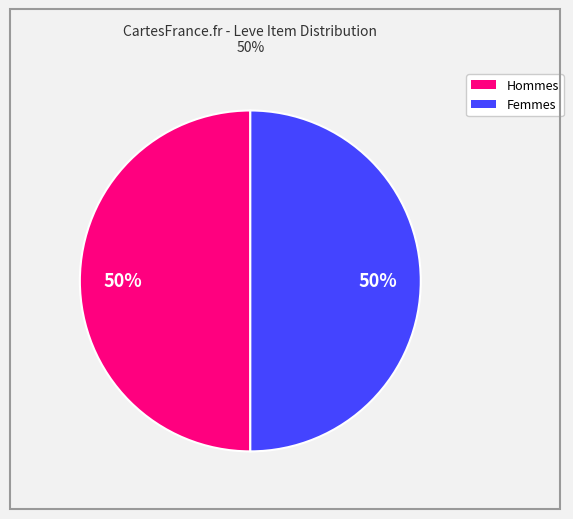

To the nearest percent, what is the average slice percentage?

50%